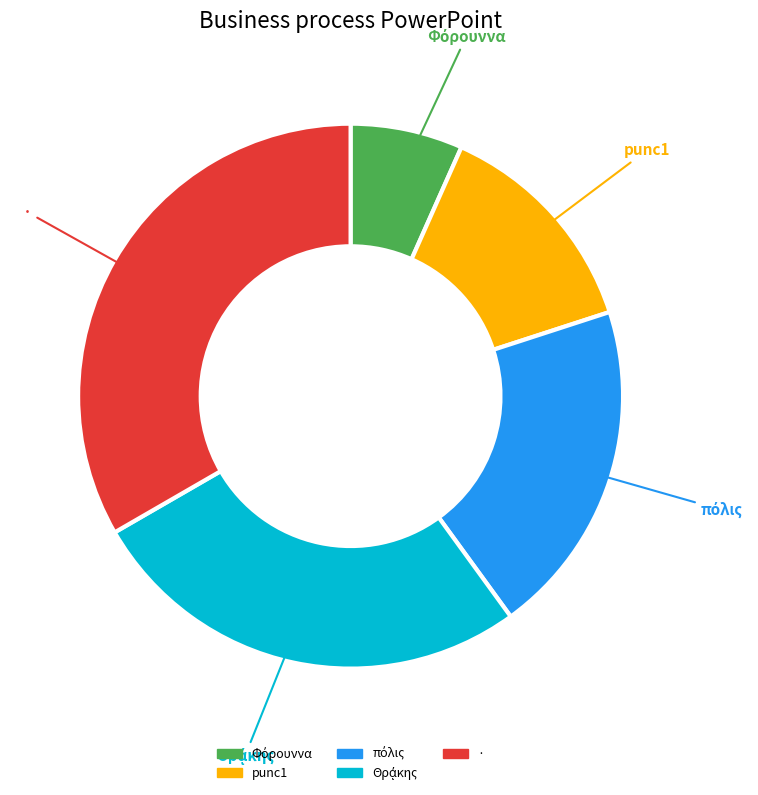

How many segments does this pie chart have?

5